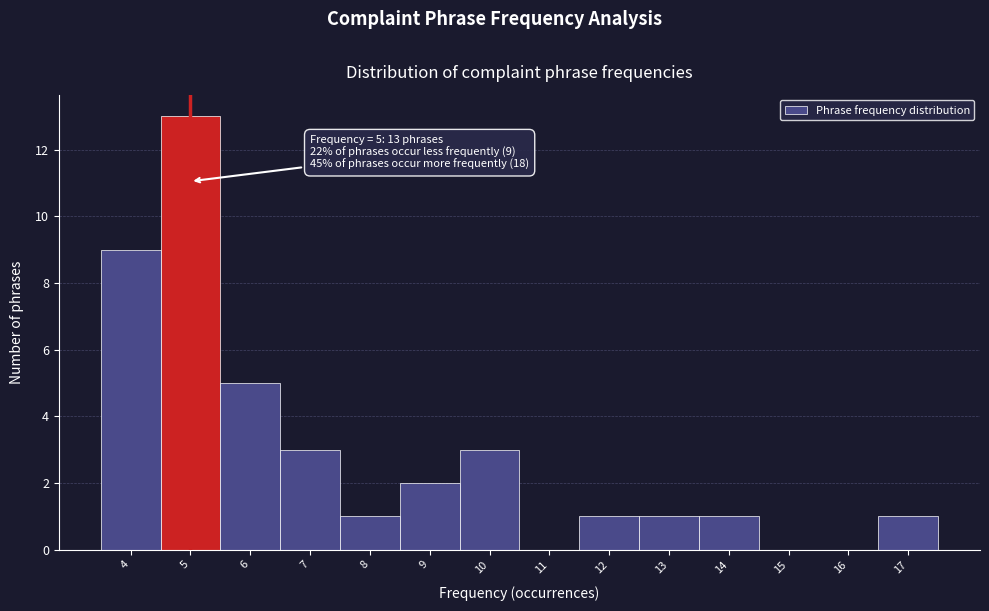

Over which range of the x-axis is the bar tallest?

4.5 to 5.5